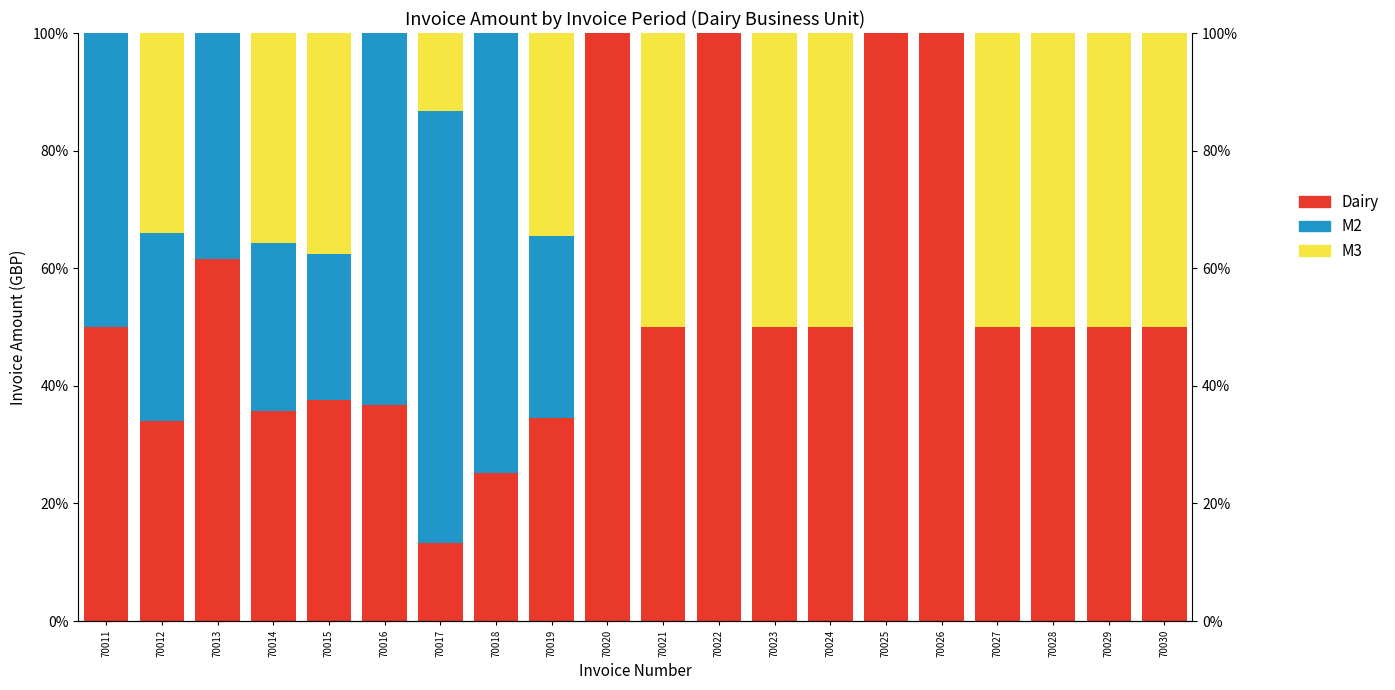

Rank the series by their maximum value, from lowest to highest.

M3, M2, Dairy